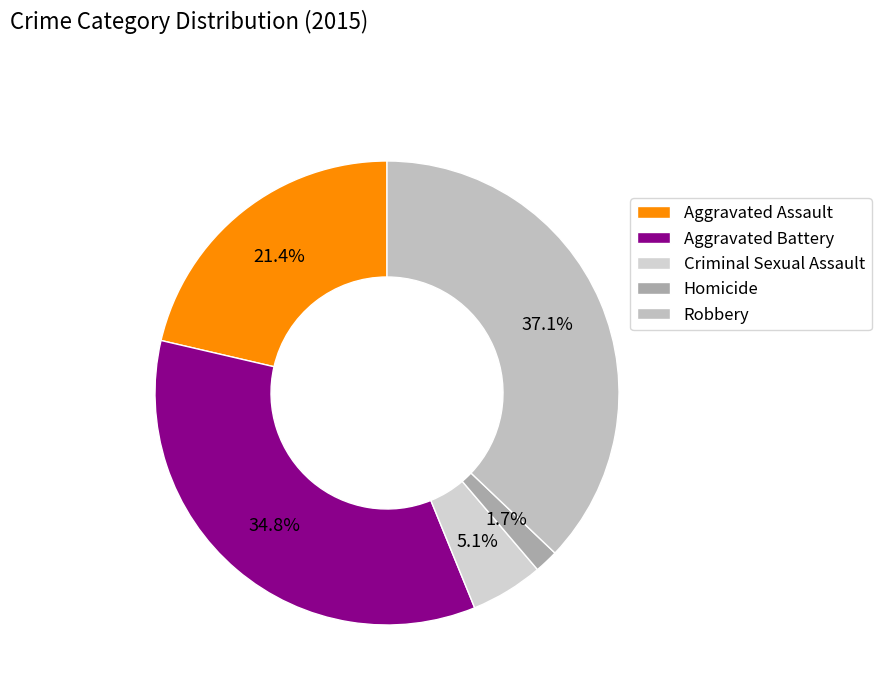

Is it true that Homicide is 2% of the pie?

True